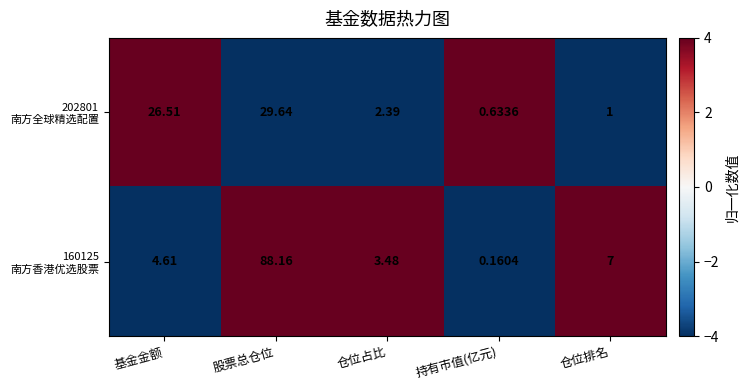

At which category is the sum across all series the highest?

股票总仓位